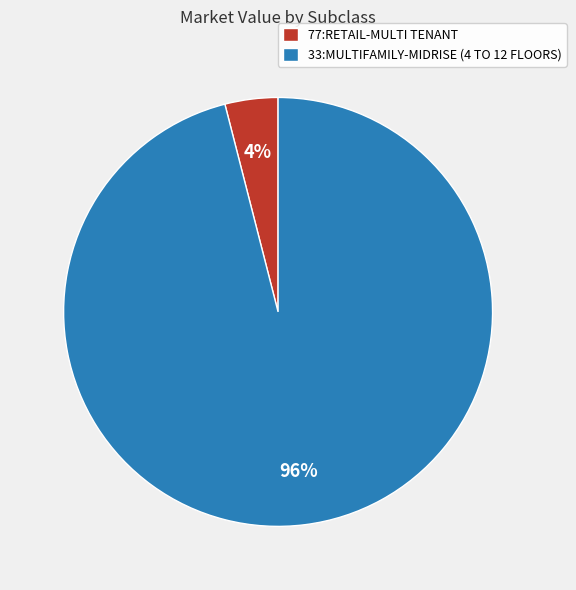

Which category accounts for the majority?

33:MULTIFAMILY-MIDRISE (4 TO 12 FLOORS)